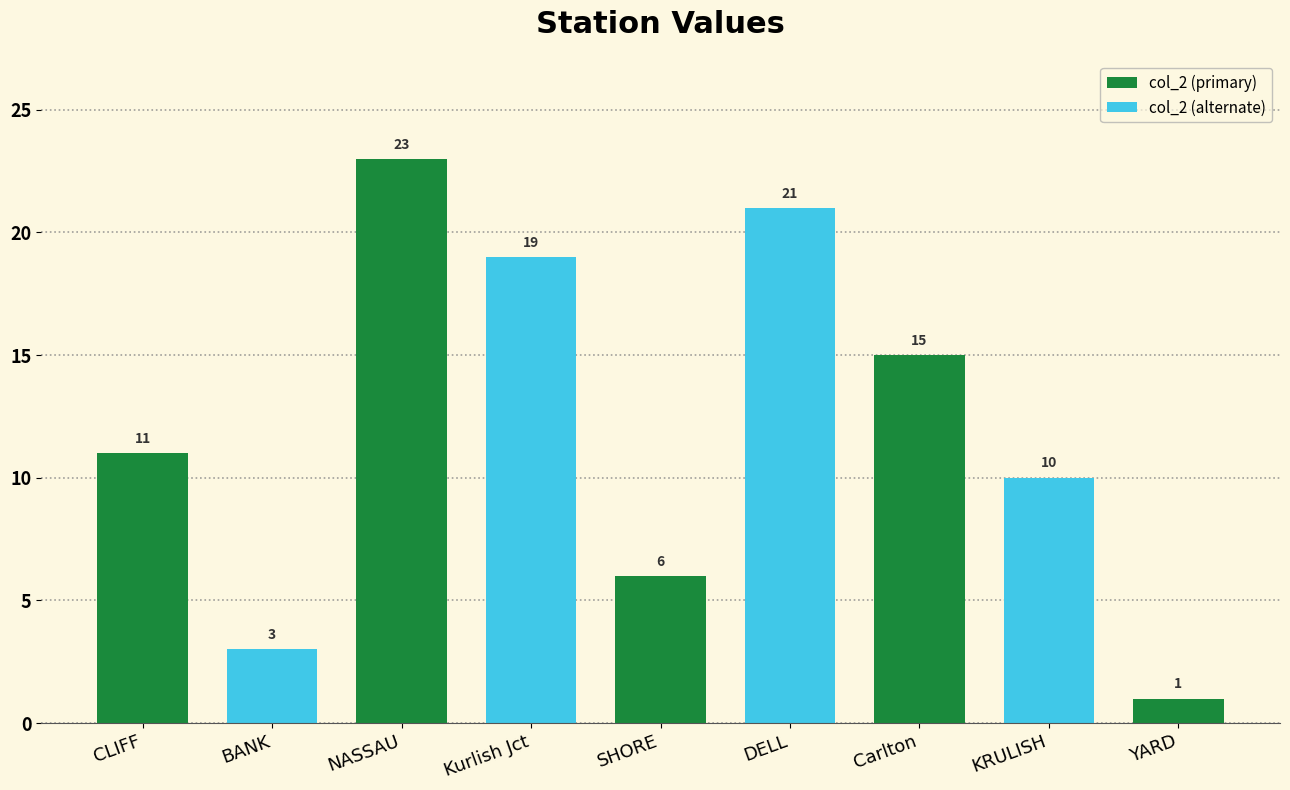

What is the change in value from DELL to YARD?

-20